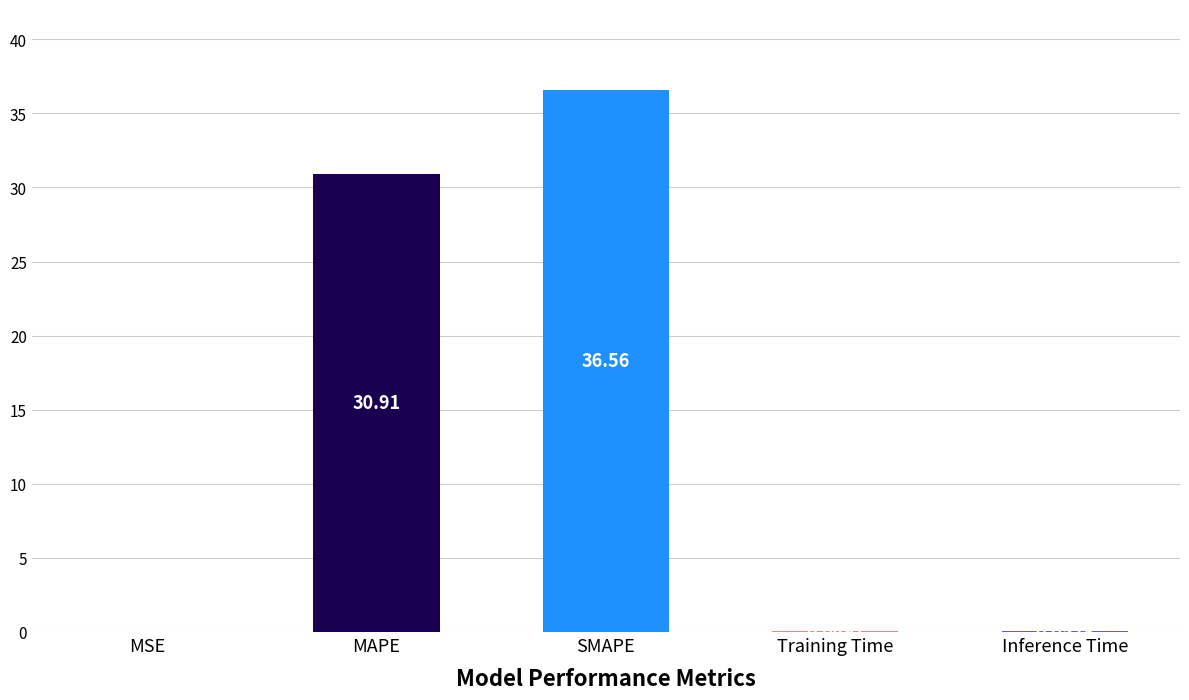

How many data points does each series have?

5